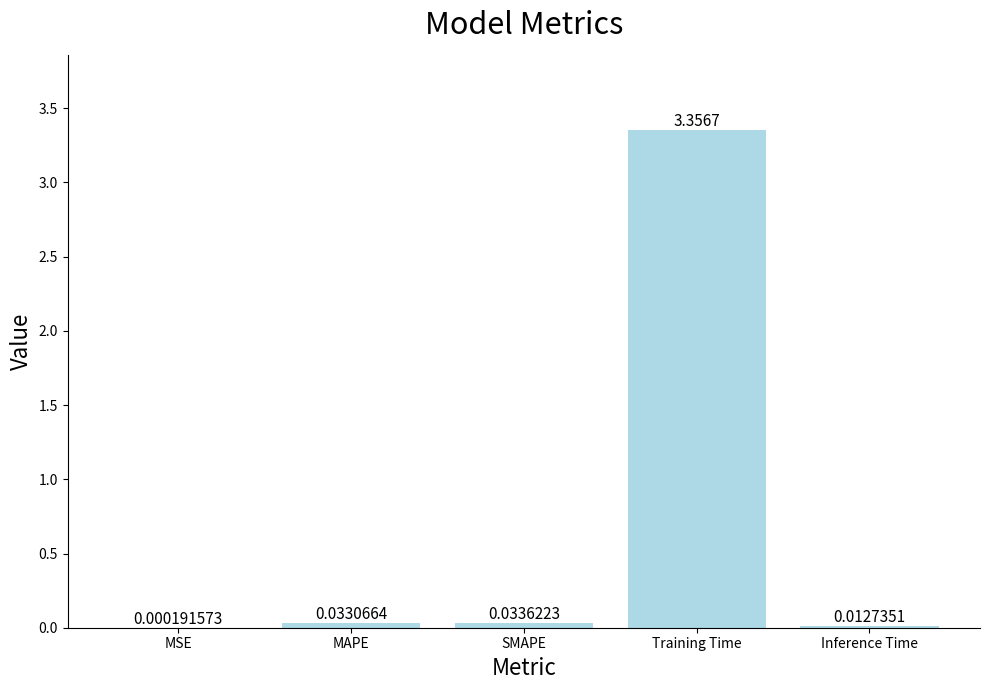

Between Inference Time and SMAPE, which is larger?

SMAPE